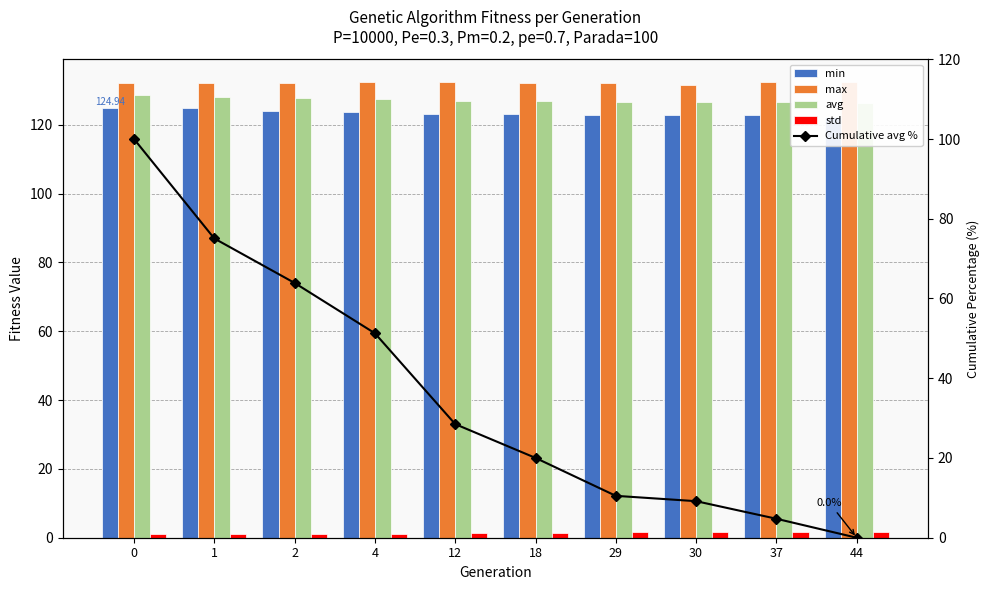

Is it true that max equals 132.3 at 1?

True